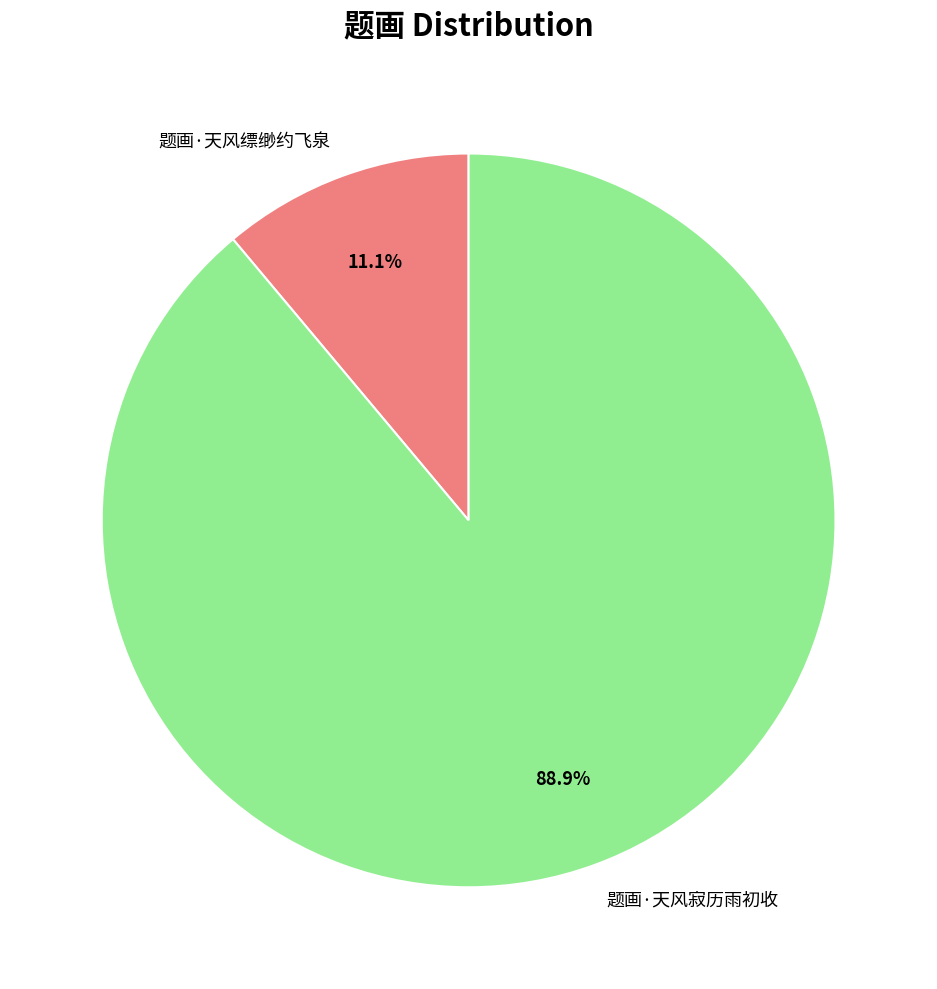

Count the number of slices in the pie.

2